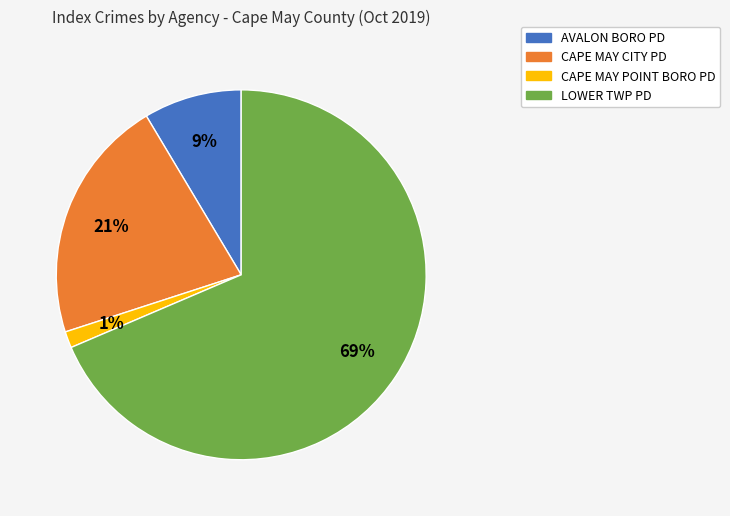

How many segments does this pie chart have?

4